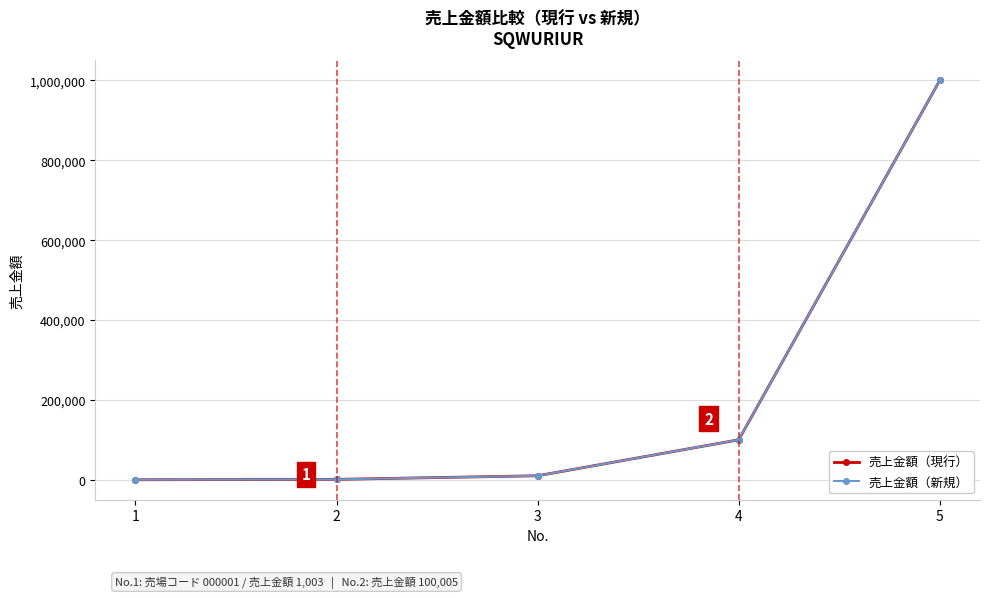

What is the lowest value of the 売上金額（新規） series?

11